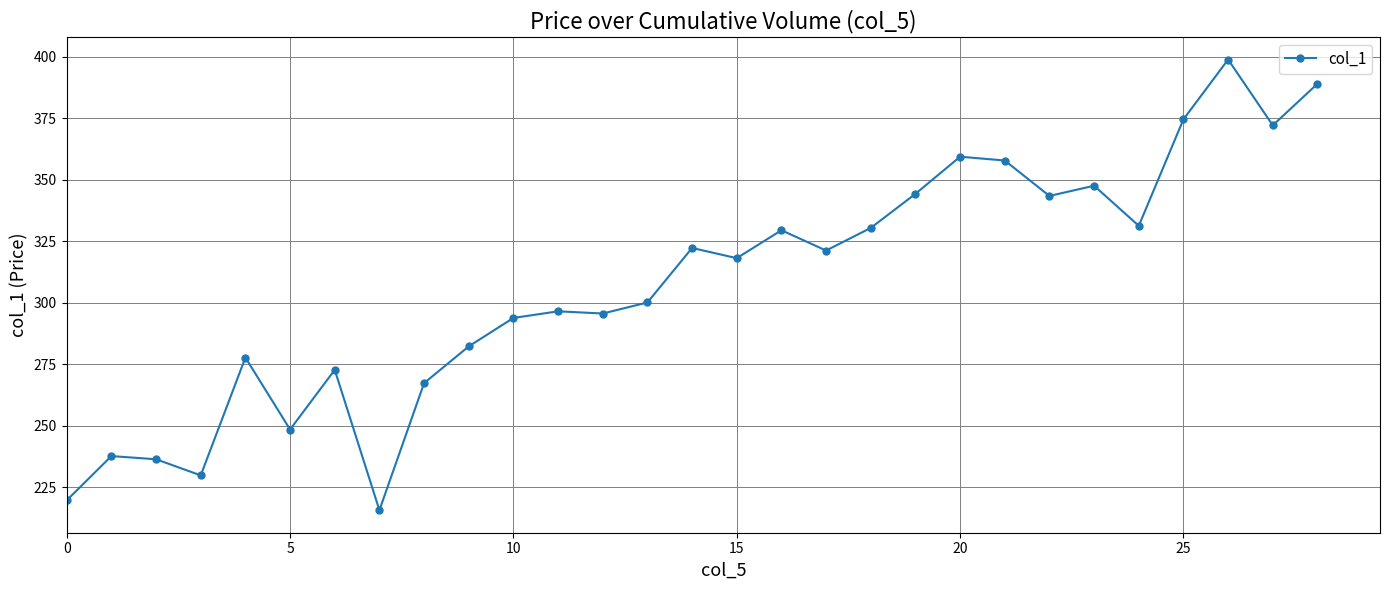

What is the minimum value shown in the chart?

215.8